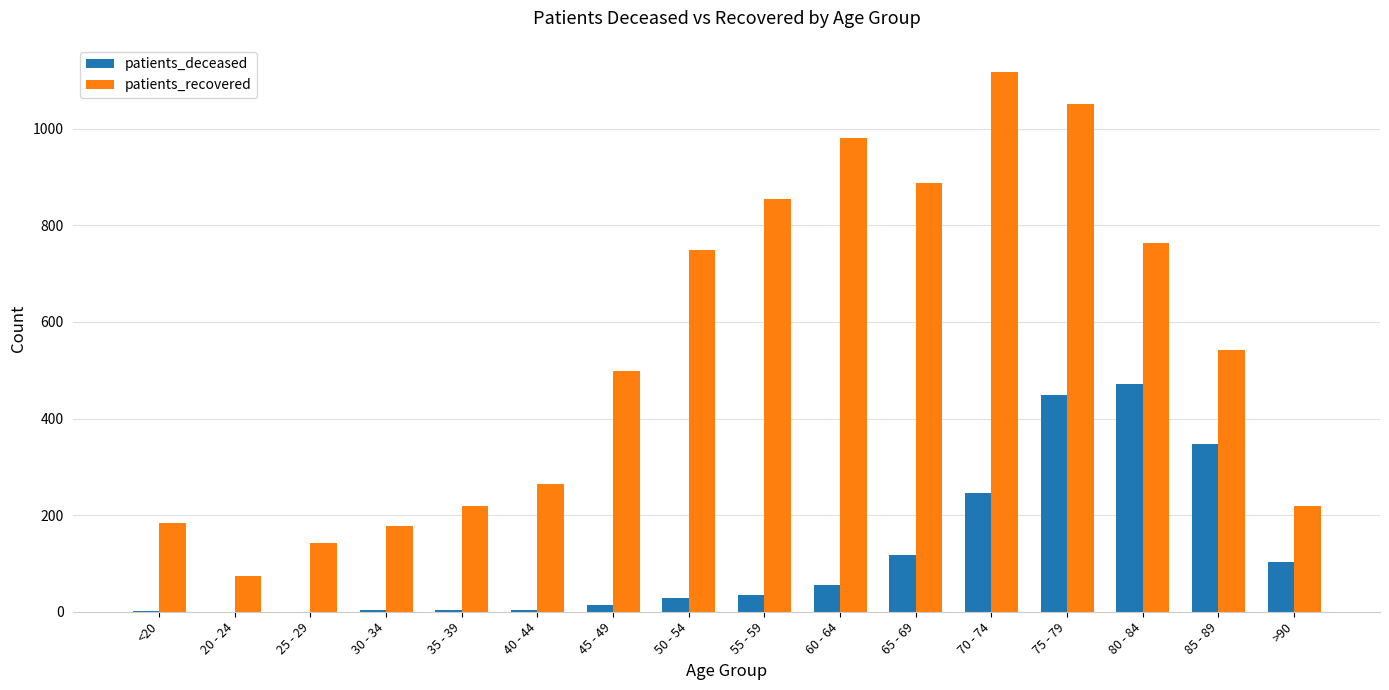

How many groups of bars are there?

16